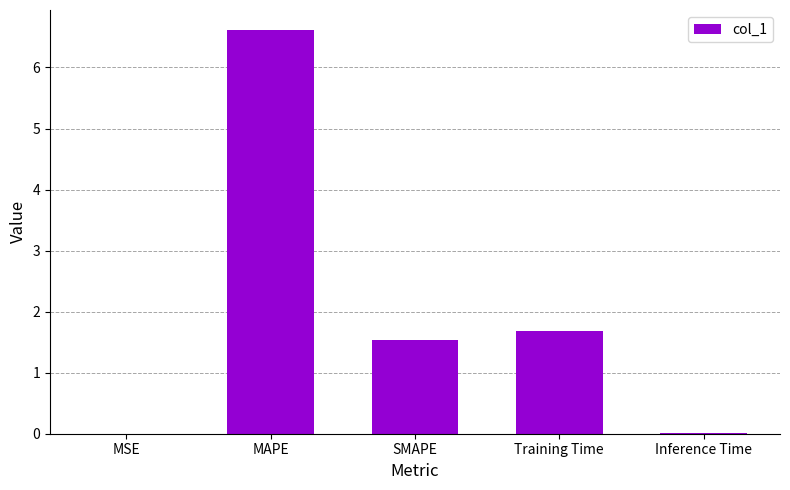

At which label does the data first exceed 1?

MAPE